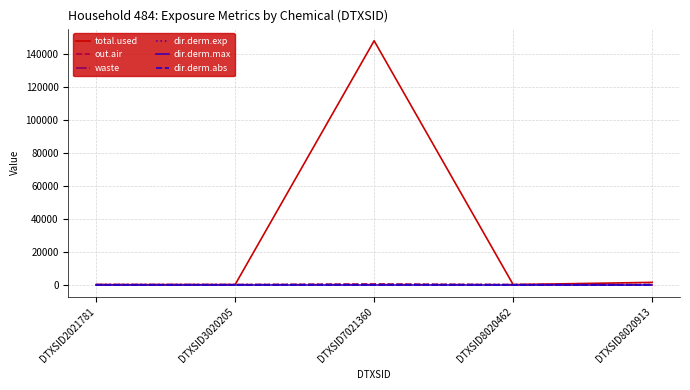

What is the approximate value of out.air at DTXSID7021360?

403.2